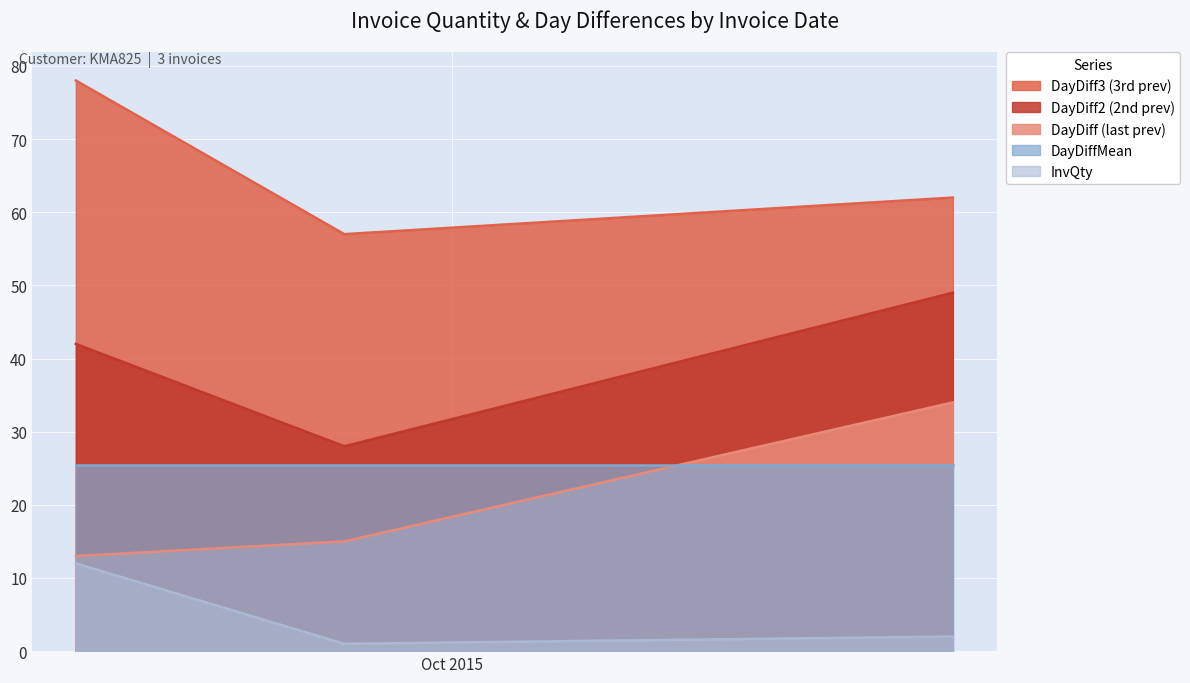

Is the value of DayDiff3 at 2015-10-29 greater than the value of DayDiff2 at 2015-09-10?

Yes